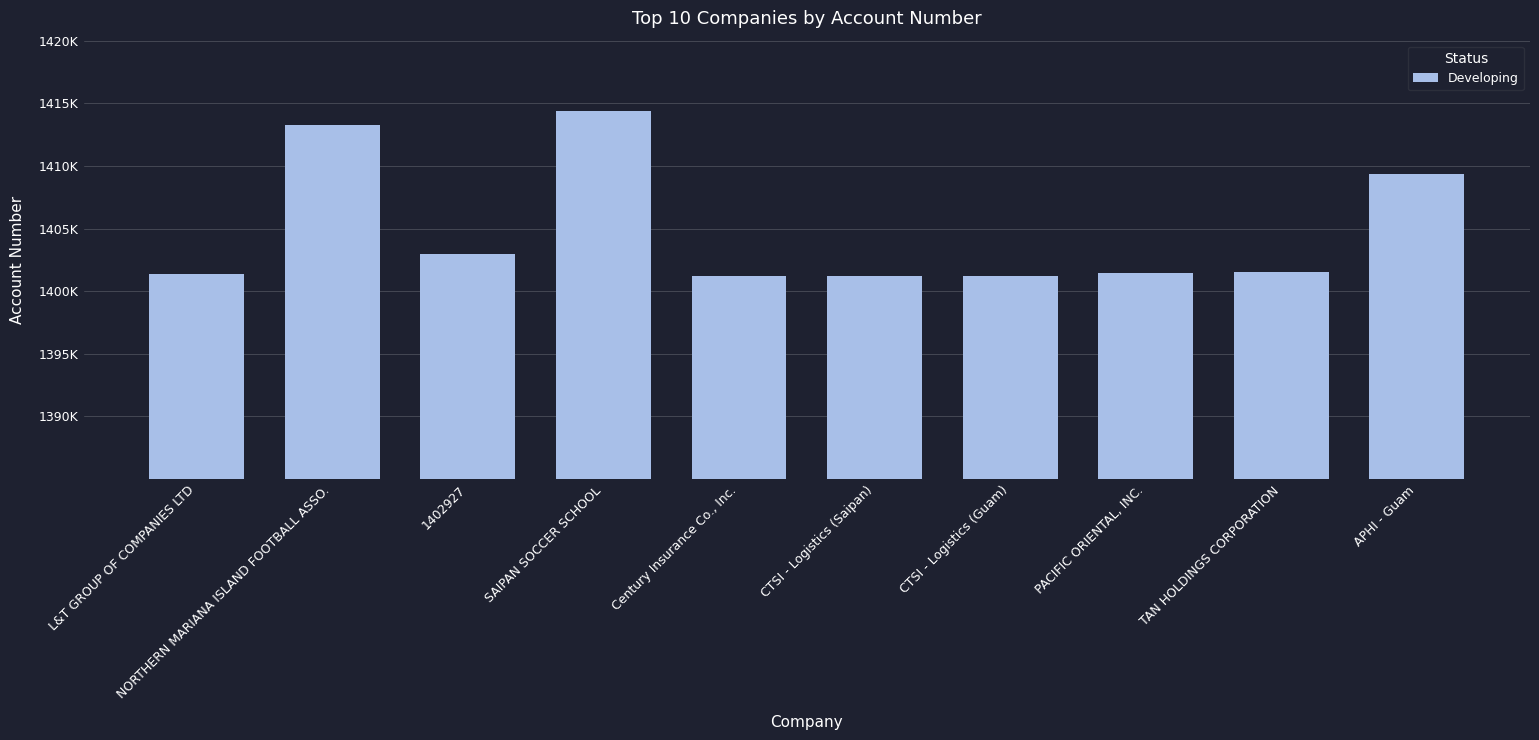

Which category has the highest value across all series?

SAIPAN SOCCER SCHOOL